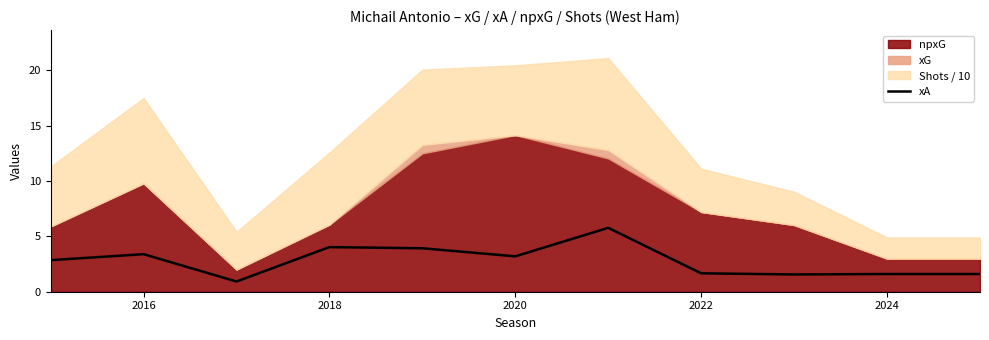

Reading right to left, list all the values displayed in this chart.

1.6	1.6	1.6	1.7	5.8	3.2	3.9	4.0	0.9	3.4	2.8